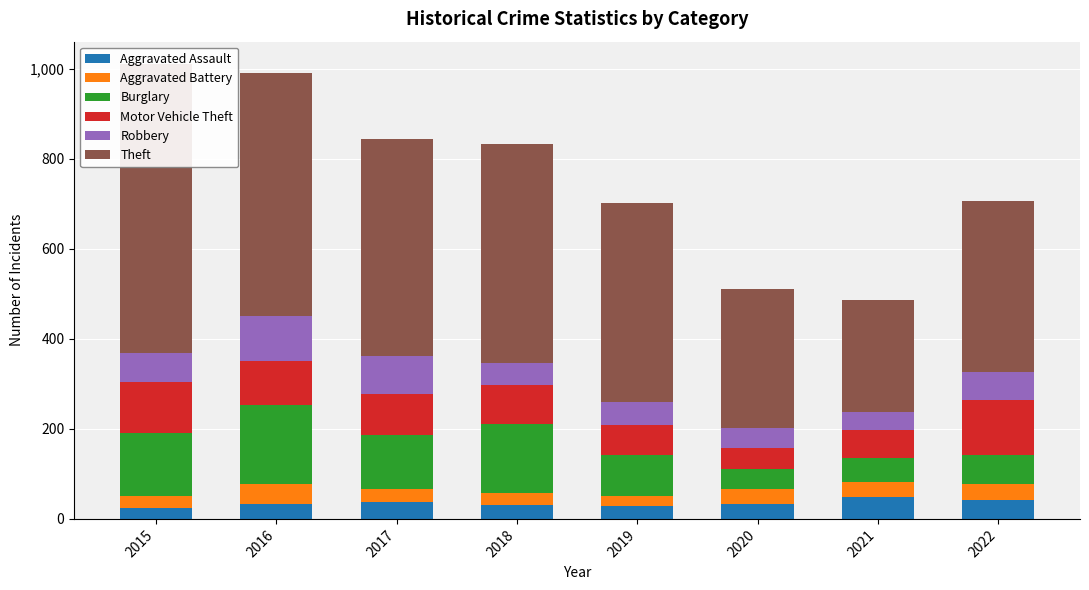

What is the value of the Aggravated Battery bar at the 1st from the left?

25